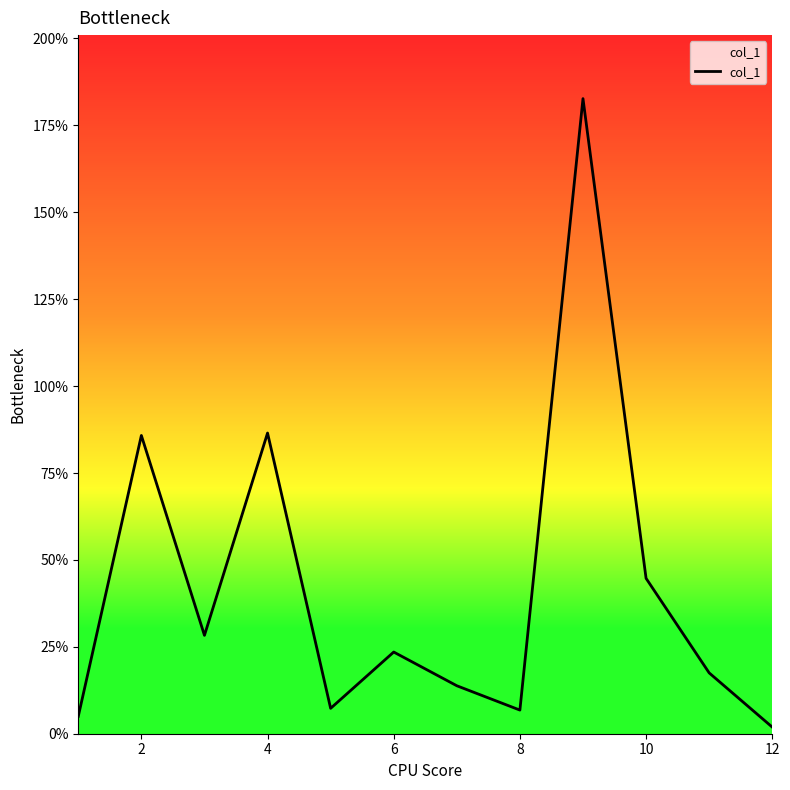

What is the greatest value displayed?

182.7